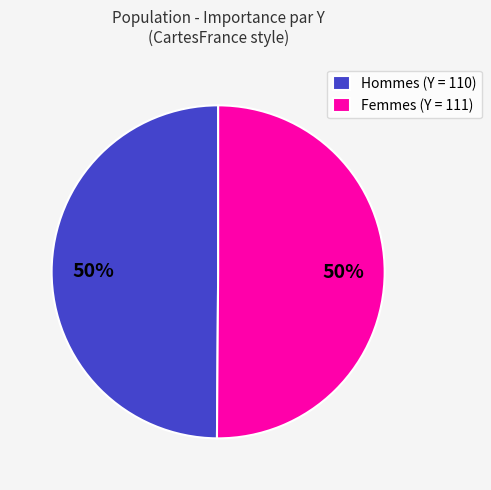

Do Femmes (Y = 111) and Hommes (Y = 110) together represent more than half of the pie?

Yes